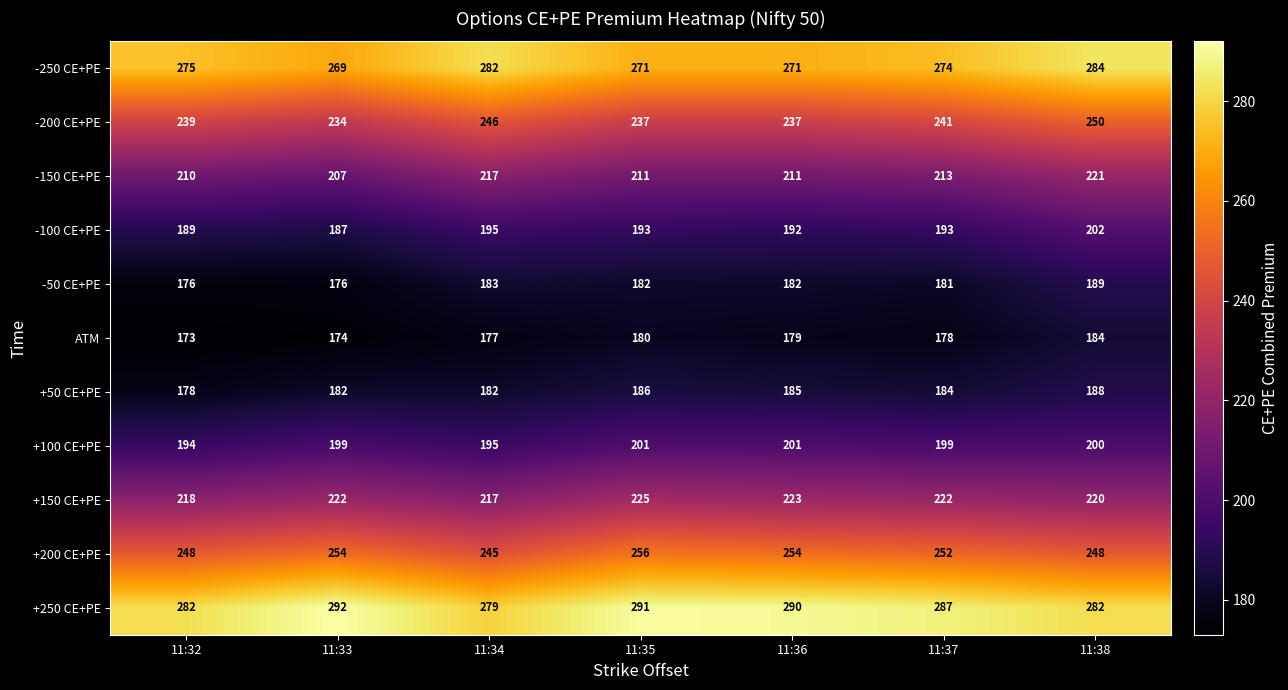

What is the smallest value displayed?

173